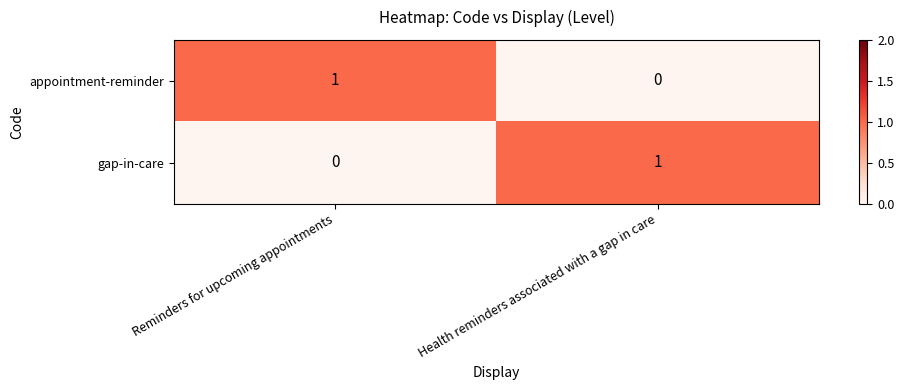

At which label is appointment-reminder closest to 0?

Health reminders associated with a gap in care